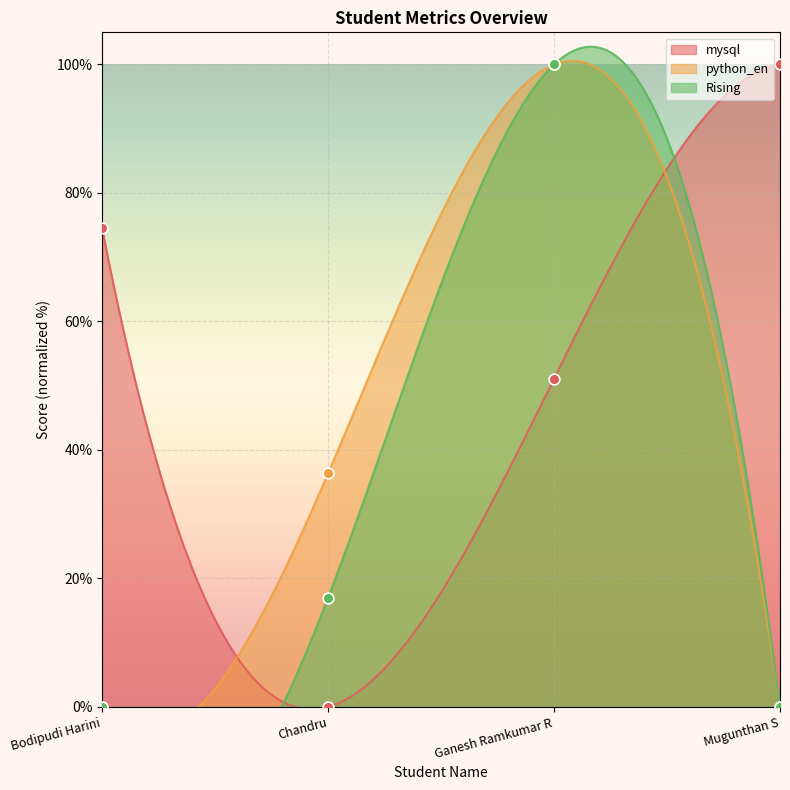

At which category is the sum across all series the highest?

Ganesh Ramkumar R